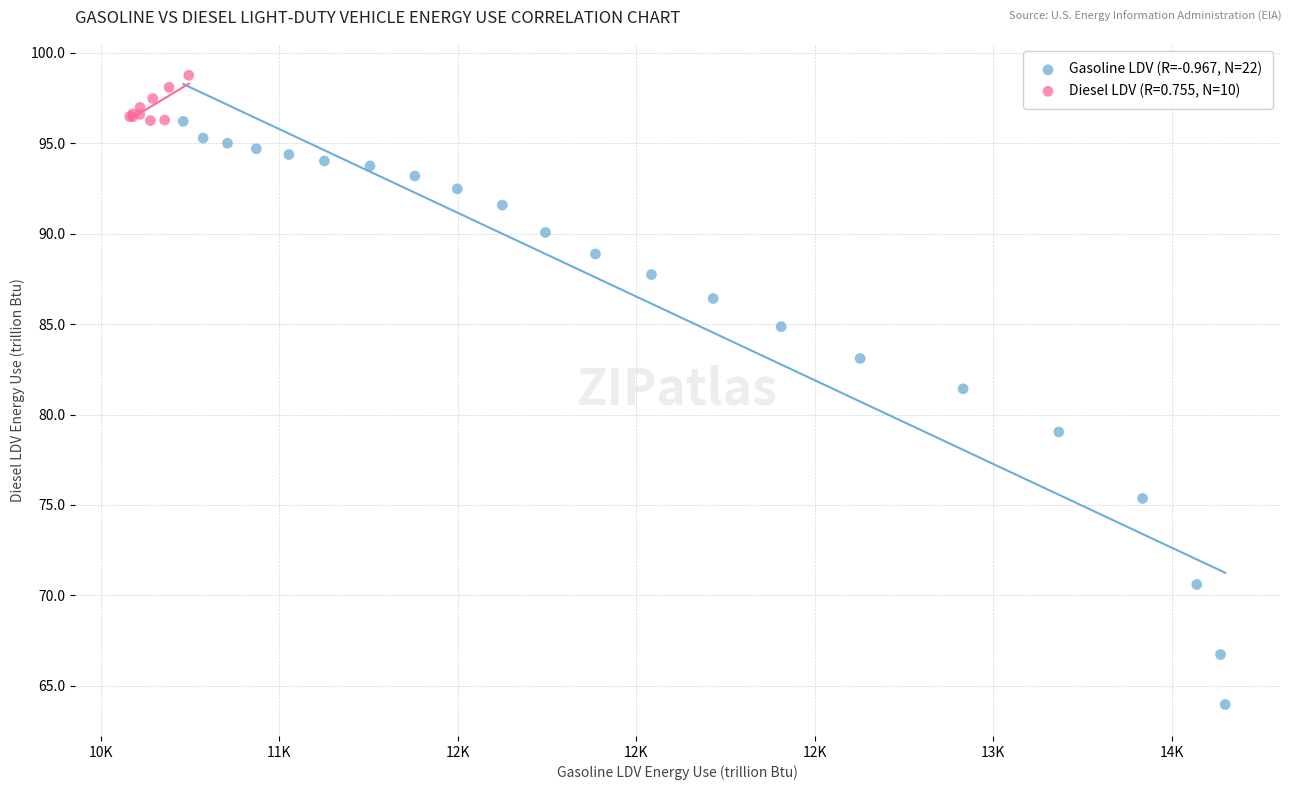

Which series has the widest spread of Y values?

Gasoline LDV (R=-0.967, N=22)